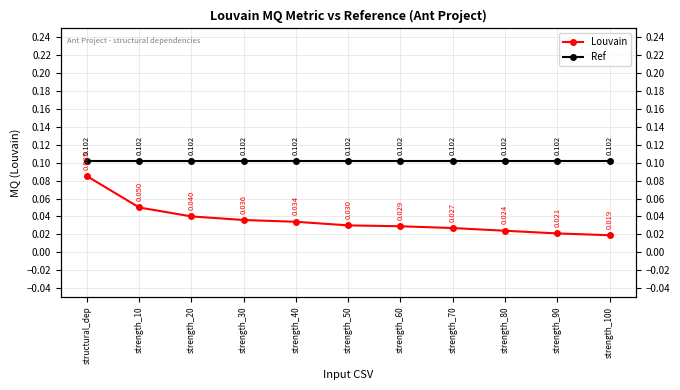

Reading right to left, what are all the values shown in this chart?

Louvain: strength_100=0.0	strength_90=0.0	strength_80=0.0	strength_70=0.0	strength_60=0.0	strength_50=0.0	strength_40=0.0	strength_30=0.0	strength_20=0.0	strength_10=0.1	structural_dep=0.1
Ref: strength_100=0.1	strength_90=0.1	strength_80=0.1	strength_70=0.1	strength_60=0.1	strength_50=0.1	strength_40=0.1	strength_30=0.1	strength_20=0.1	strength_10=0.1	structural_dep=0.1